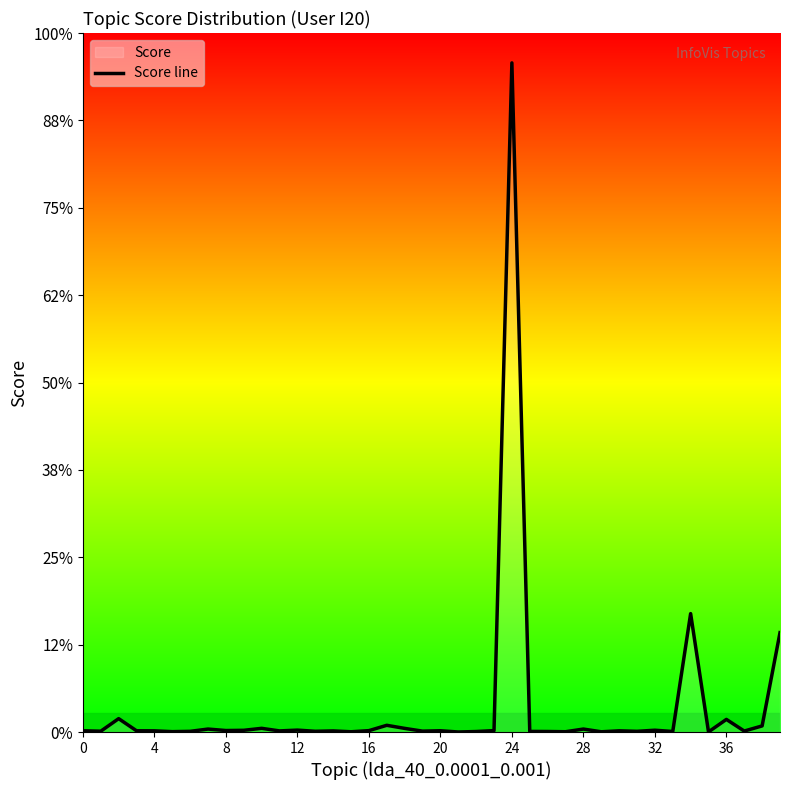

How many distinct data groups are displayed?

1